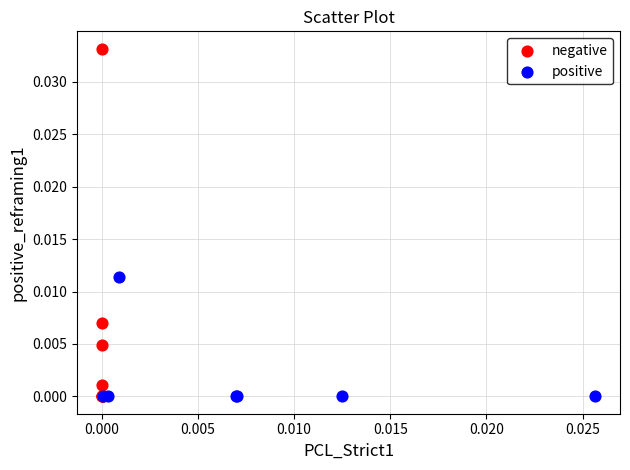

Which series contains the highest Y value?

negative